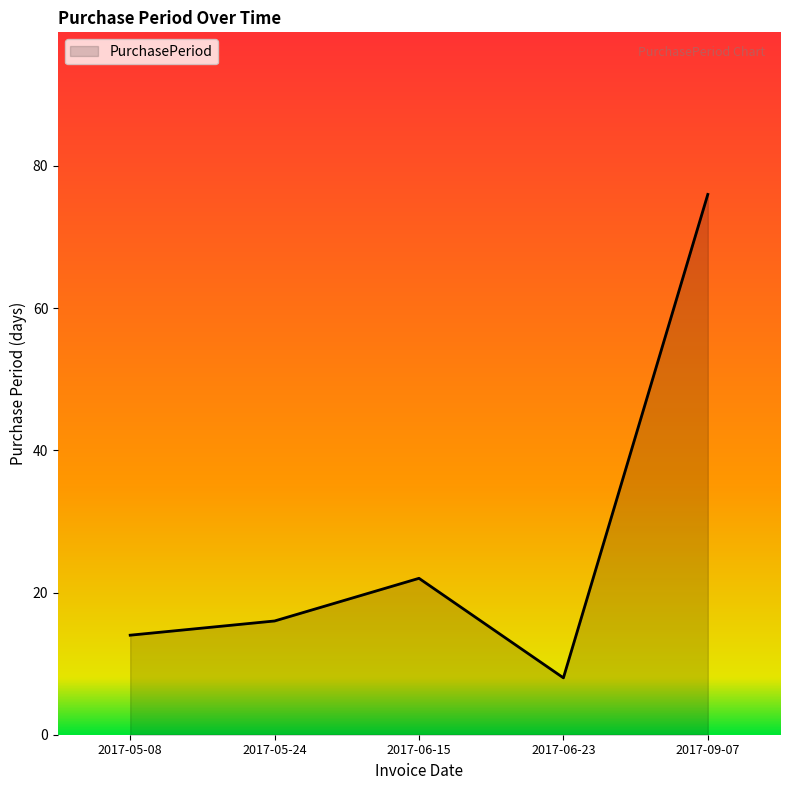

How many lines are shown in the chart?

1